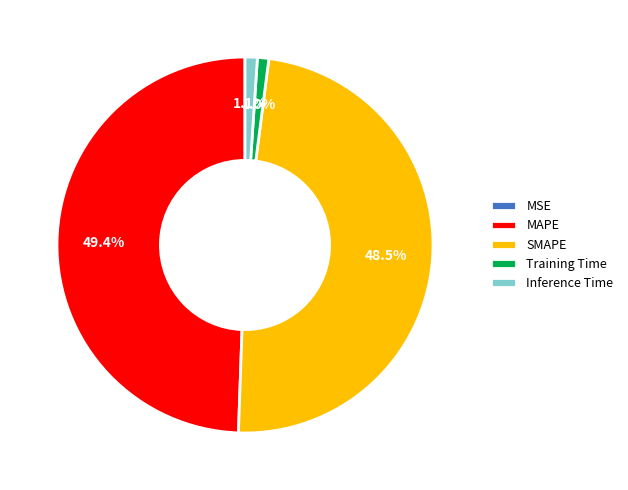

Does MAPE account for over 50% of the chart?

No